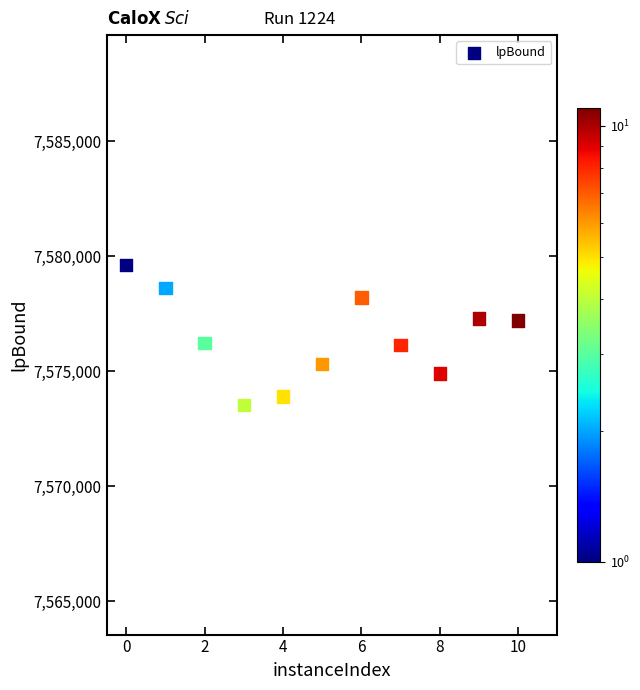

What is the average Y value?

7576452.4